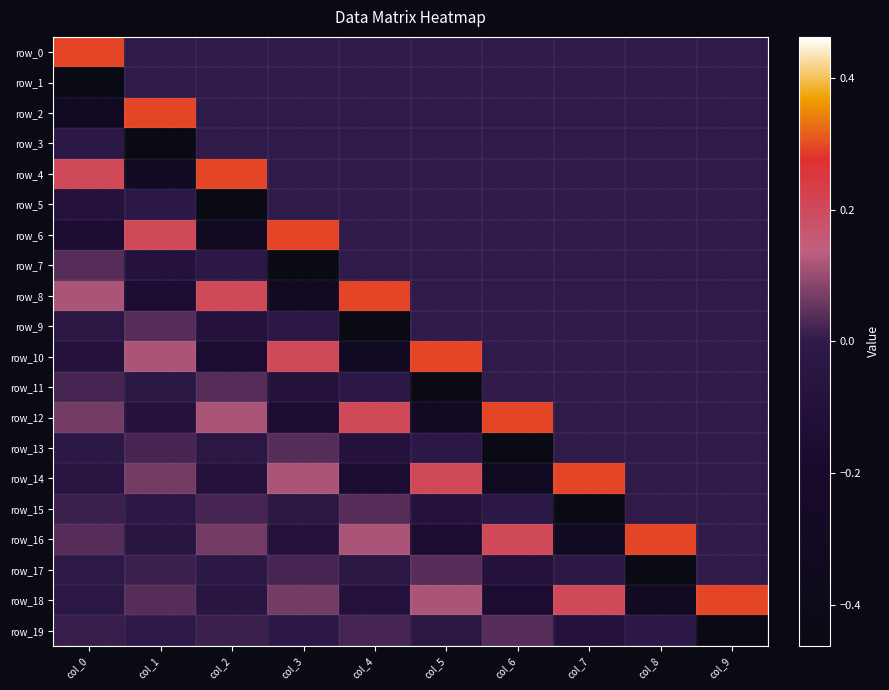

The value of row_11 at col_5 is -0.1. True or false?

False